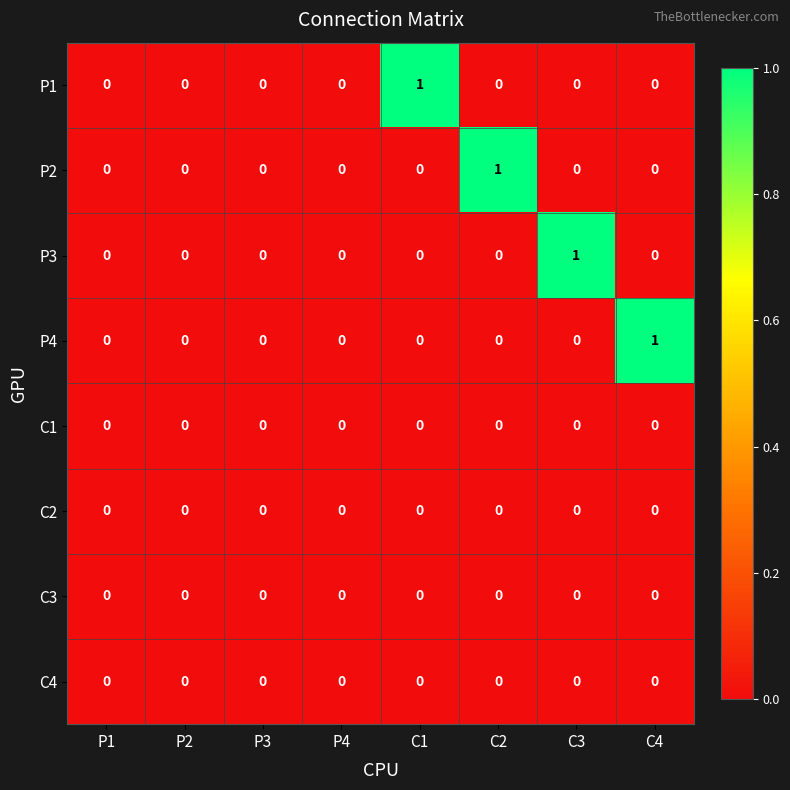

True or false: P4 has a value of 0 at C4.

False